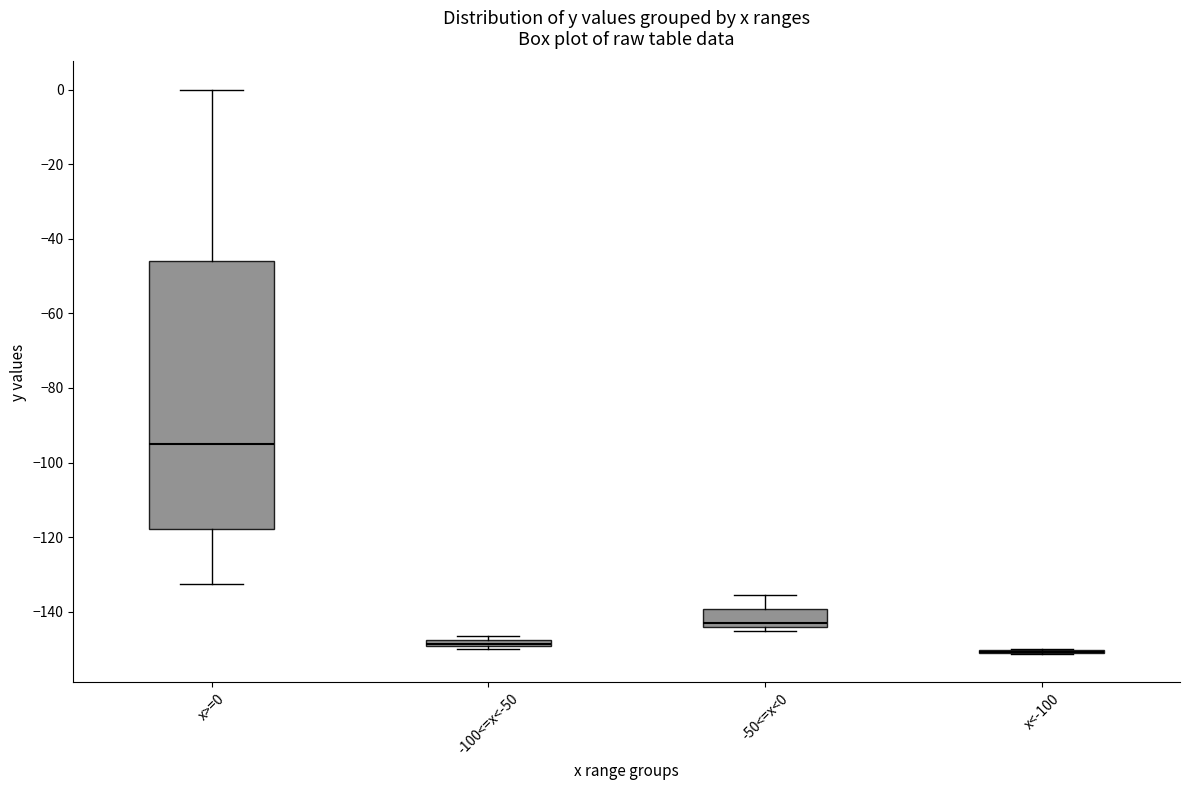

Where is the upper edge of the box for -50<=x<0 on the y-axis? The values are not printed on the chart, so give them approximately, as read against the axis.

-140